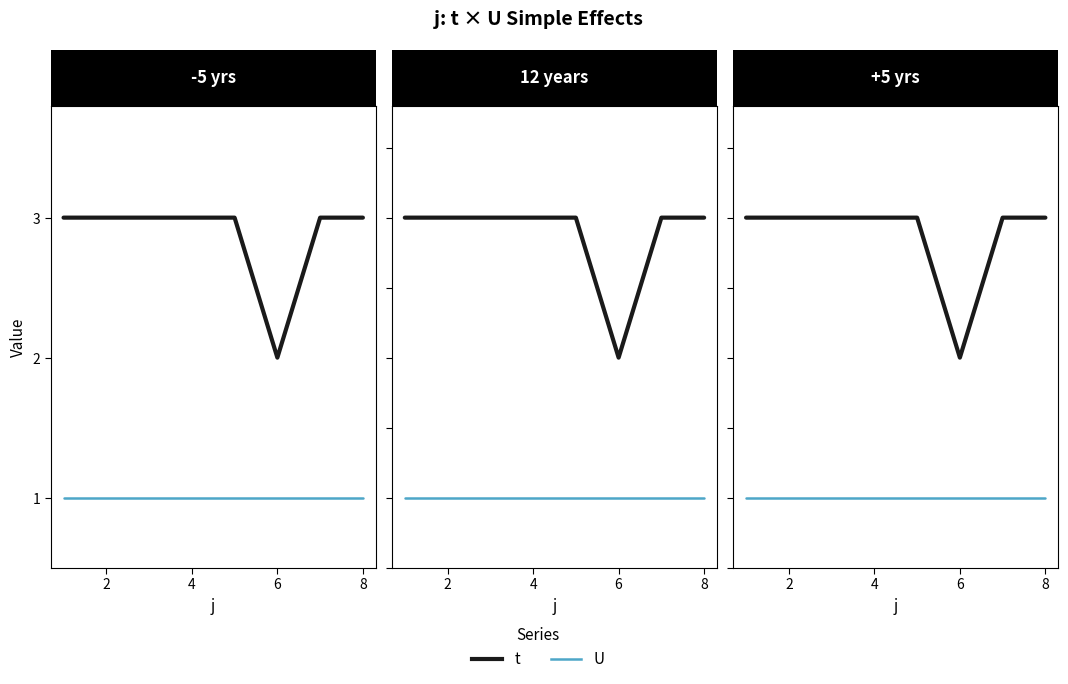

True or false: U and t intersect in this chart.

False